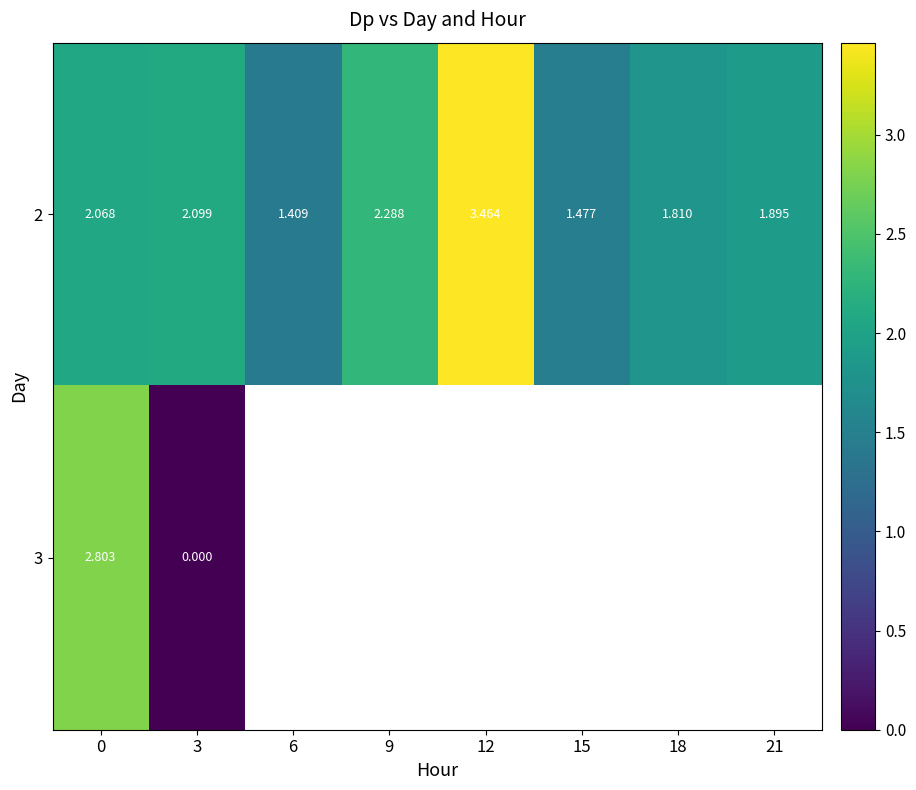

How many data points in 2 are above 2?

4